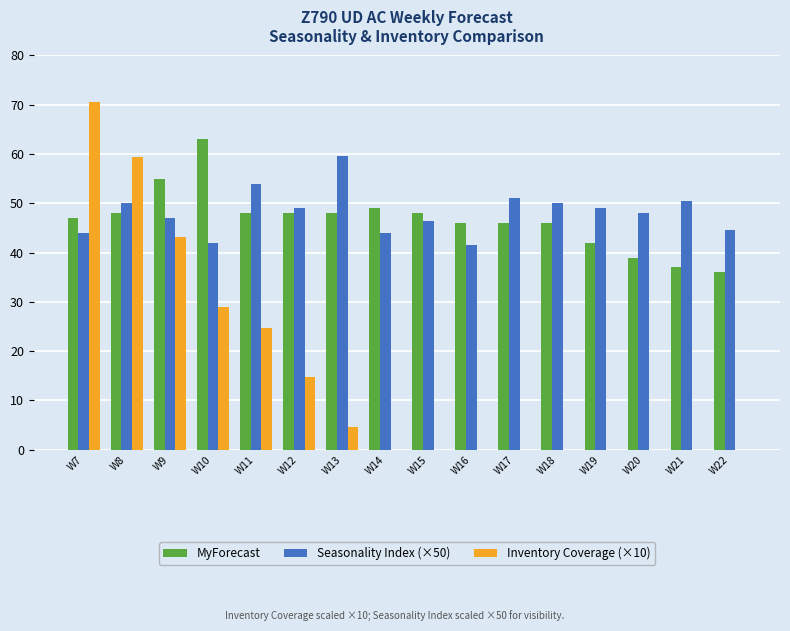

What is the total value across all series at W7?

161.6